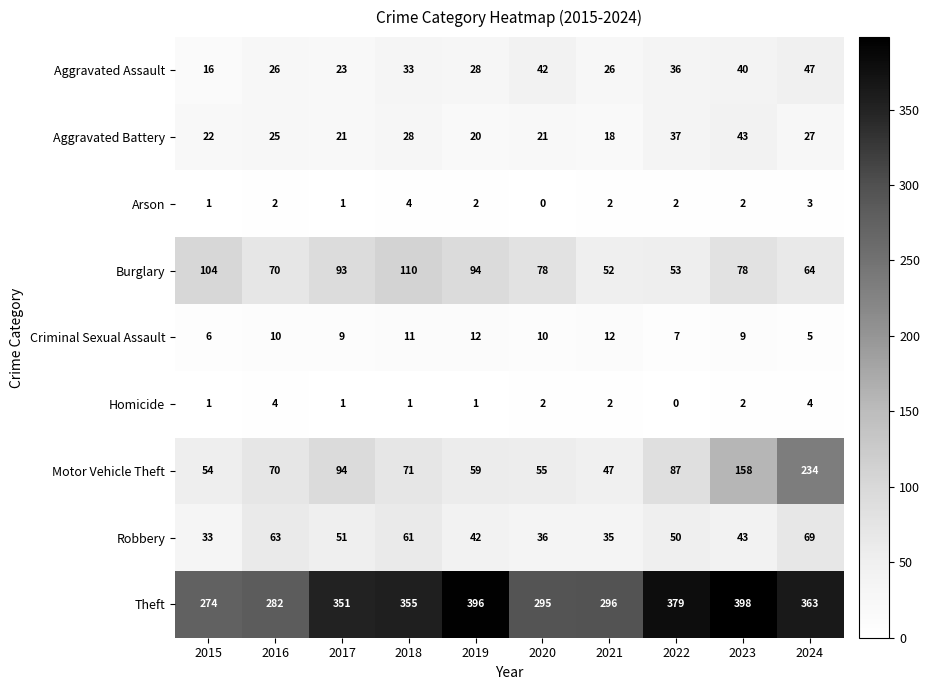

What is the sum of all Aggravated Assault values?

317